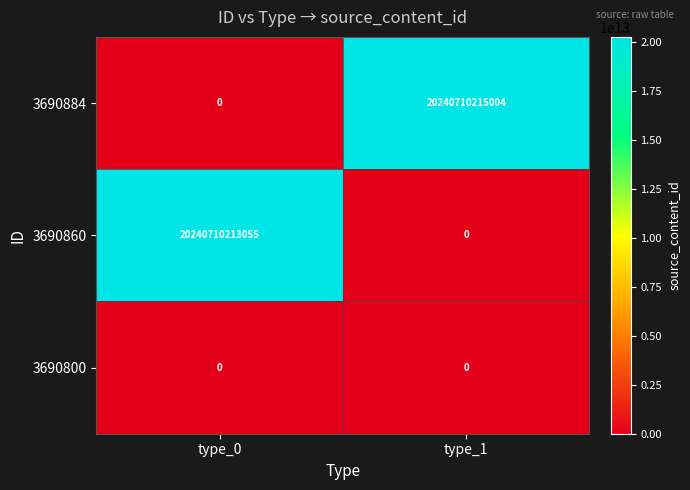

At which category is the sum across all series the highest?

type_1